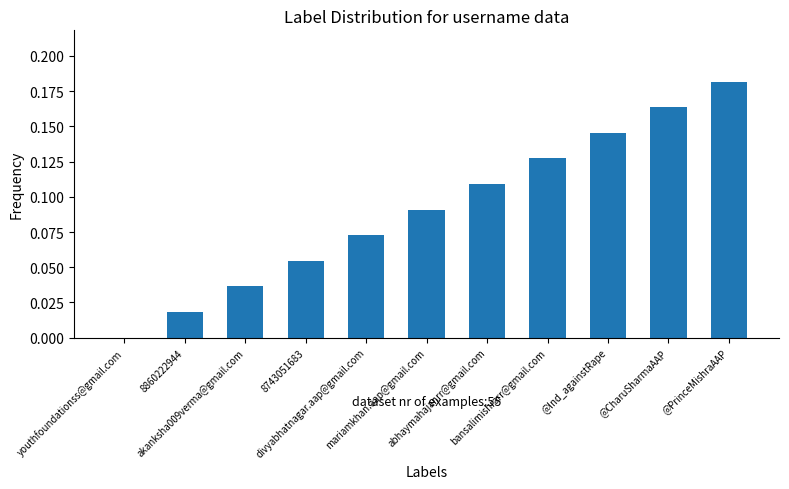

What is the sum of all values?

1.0